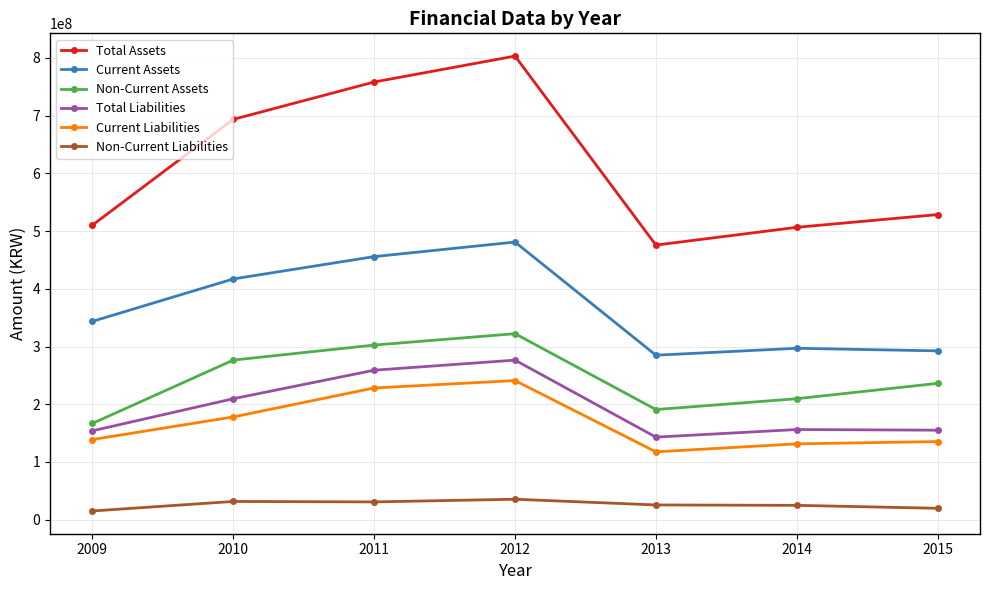

How many Non-Current Assets values are between 190788281 and 302491928?

5